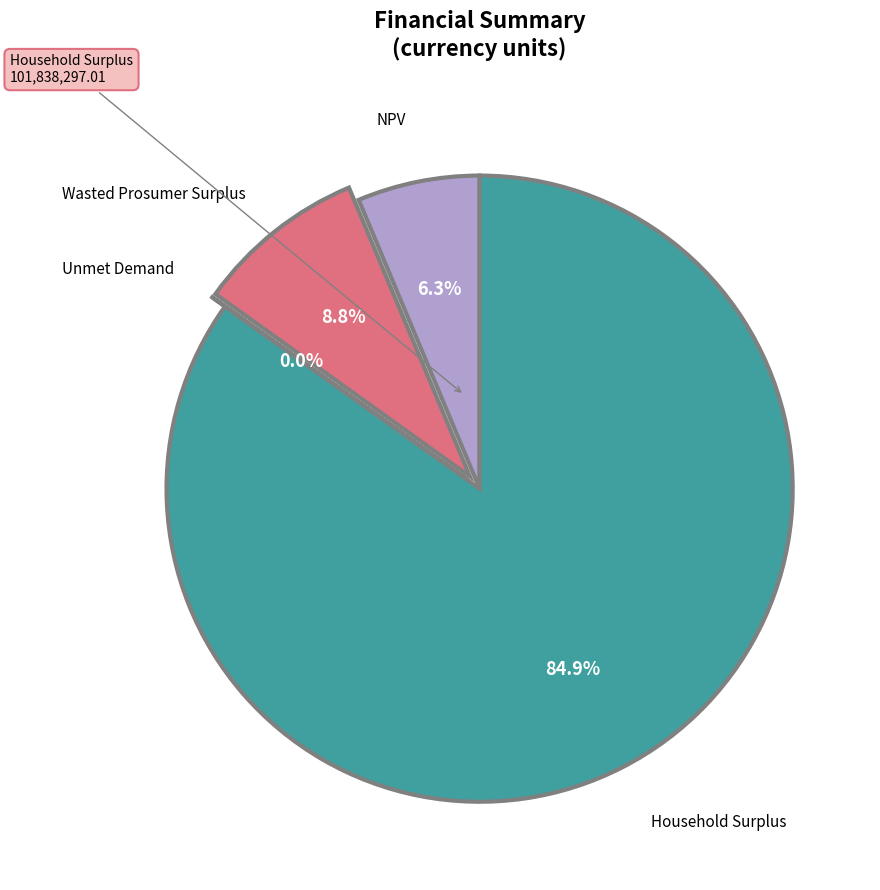

What percentage is the NPV slice, to the nearest percent?

6%